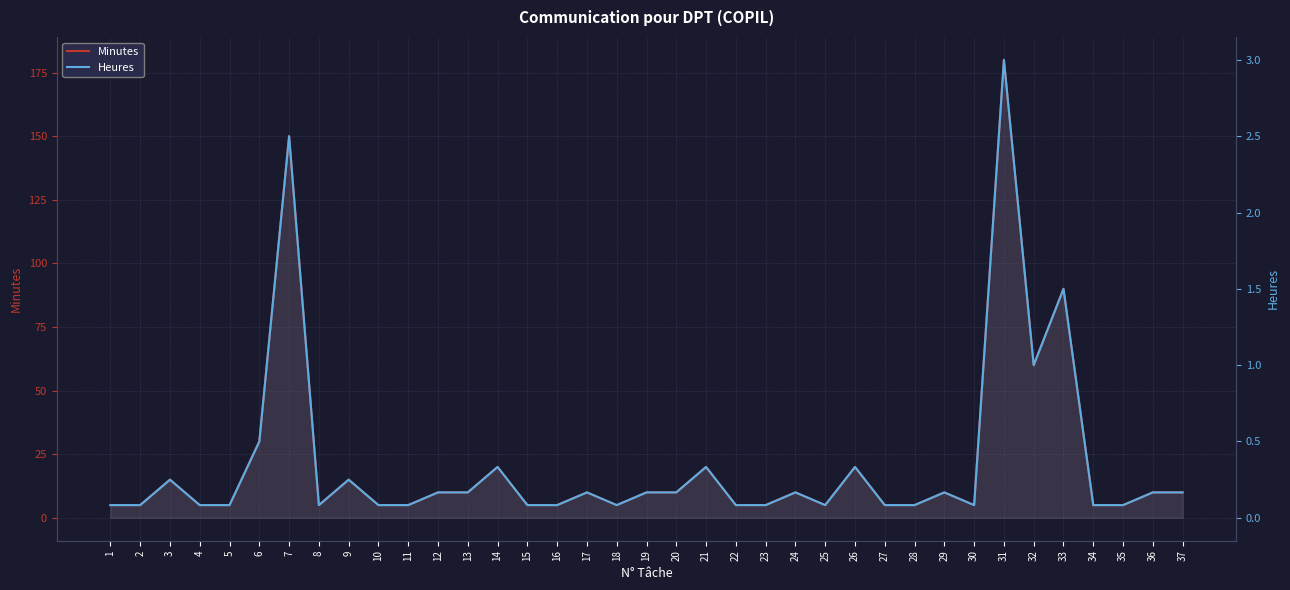

What value does the Heures series have at 18?

0.1